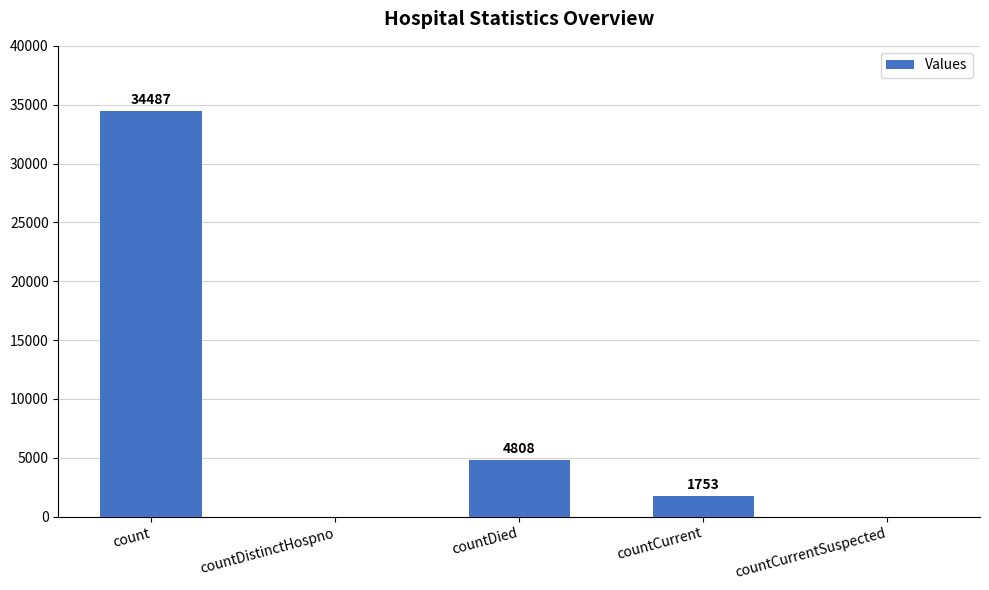

What is the sum of all values?

41048